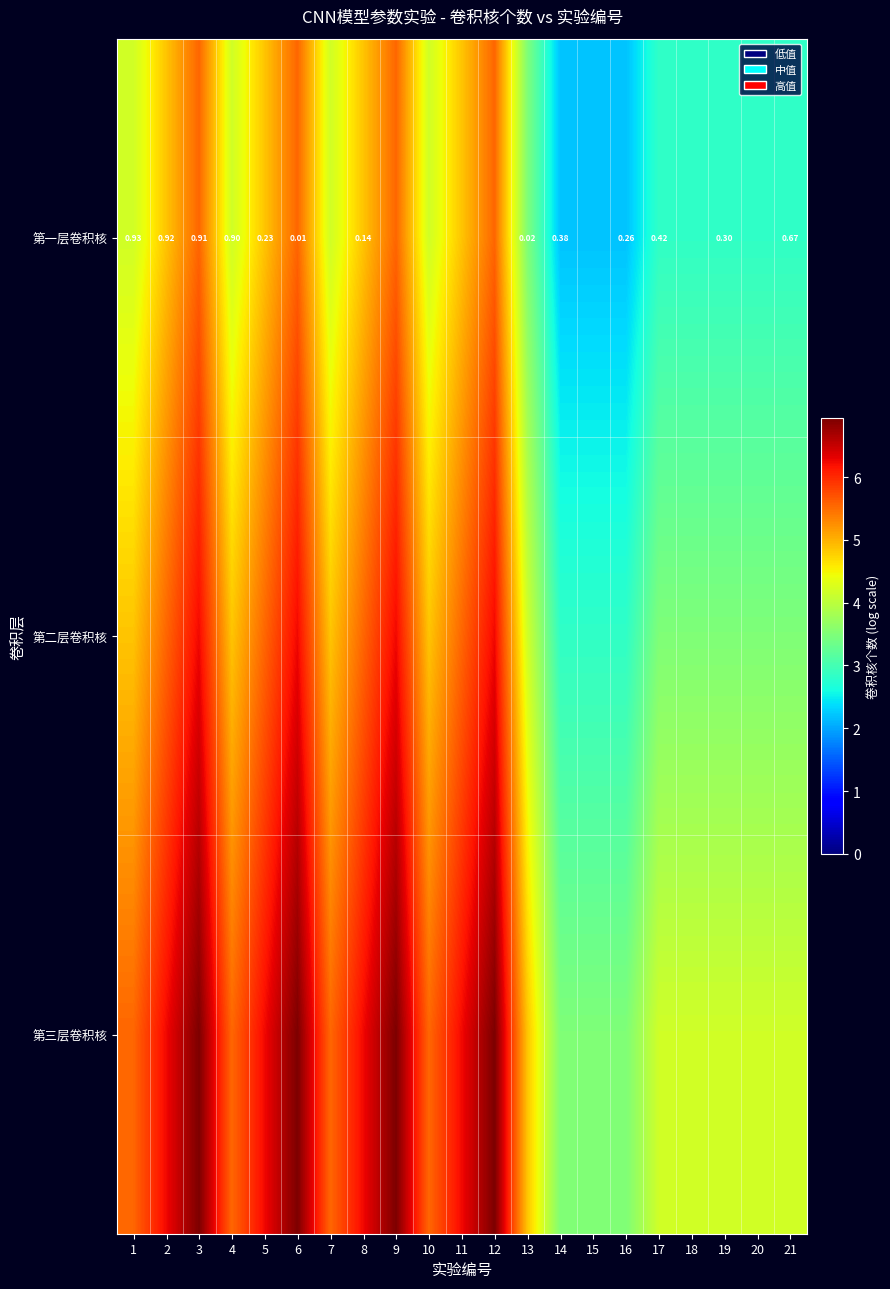

At which category does the chart reach its minimum across all series?

14